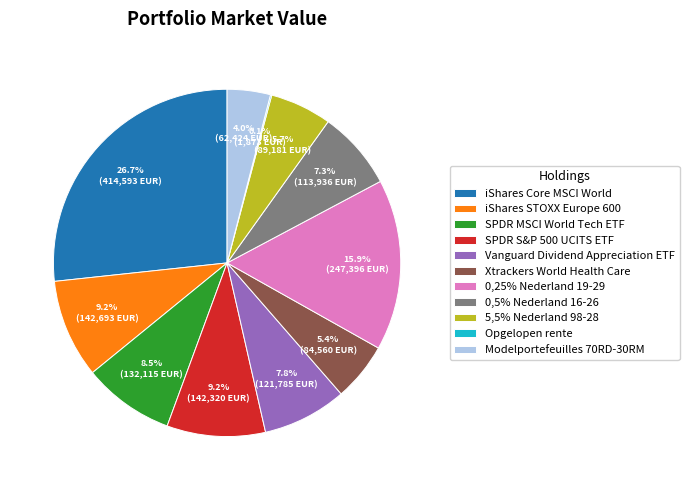

To the nearest percent, what percentage of the pie is 0,5% Nederland 16-26?

7%